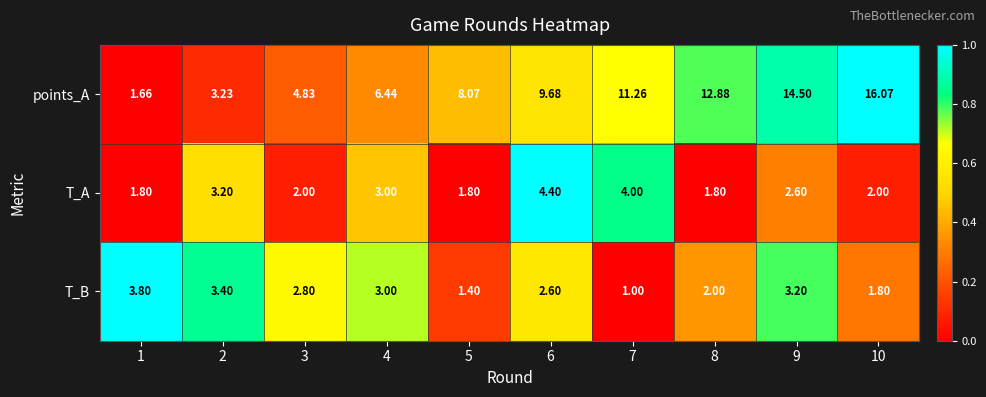

Rank the series at 8 from lowest to highest value.

T_A, T_B, points_A